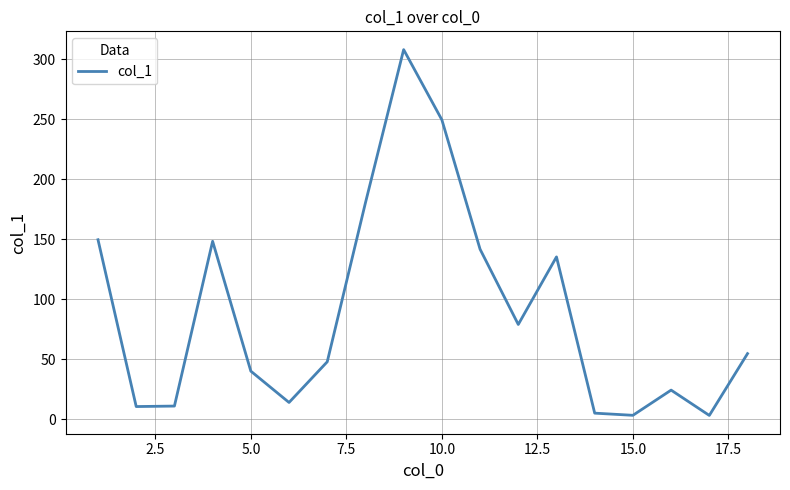

What is the difference between the maximum and minimum values?

304.8